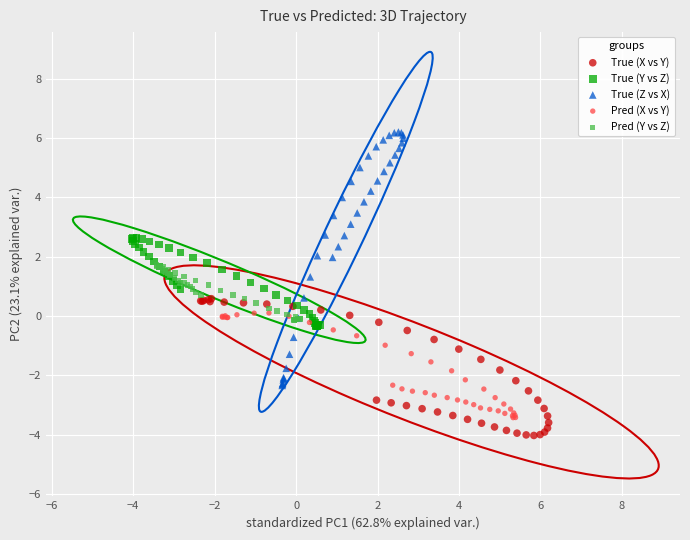

What are all the series names shown in the legend?

True (X vs Y), True (Y vs Z), True (Z vs X), Pred (X vs Y), Pred (Y vs Z)